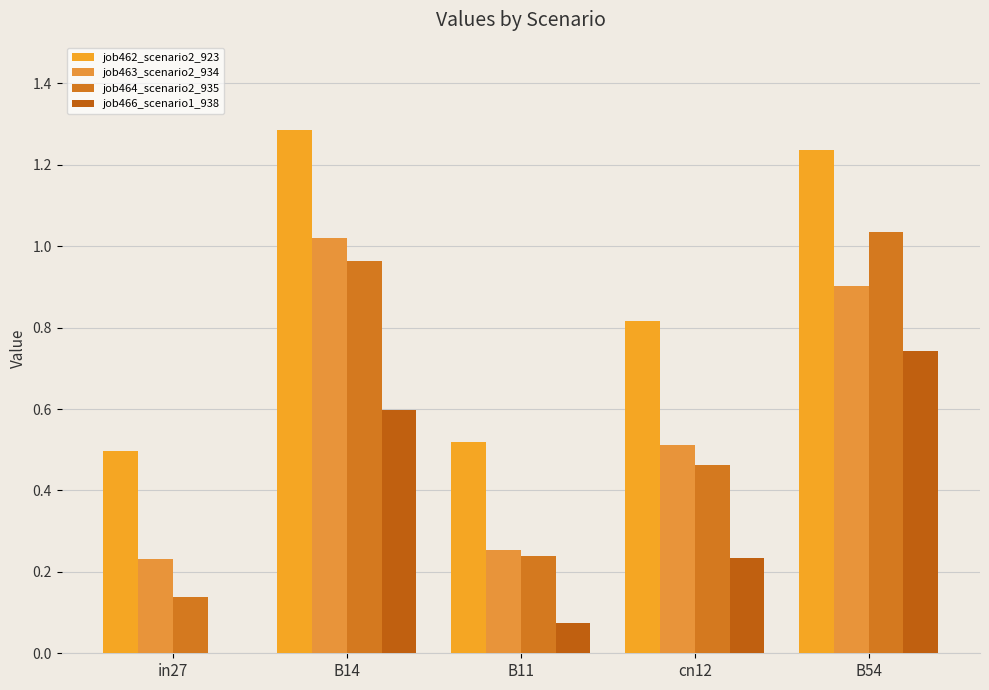

How many groups of bars are there?

5